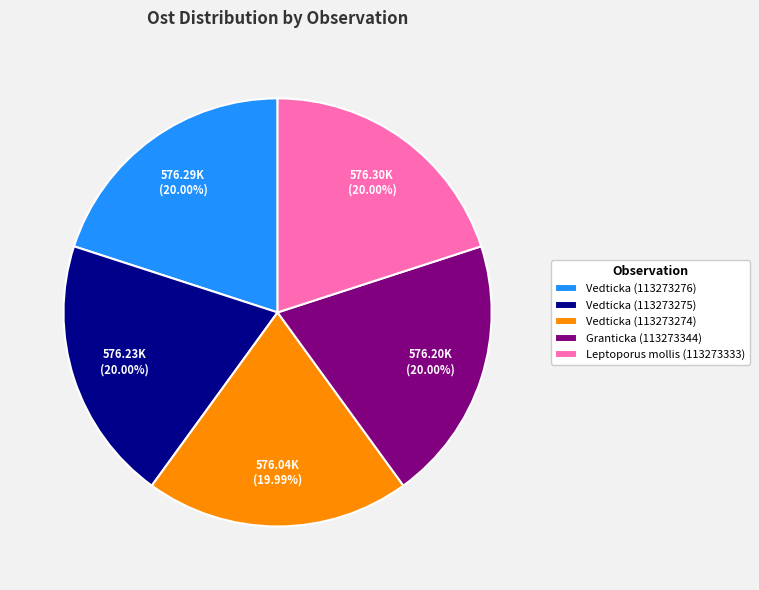

Is the sum of Vedticka (113273274) and Vedticka (113273275) greater than half?

No